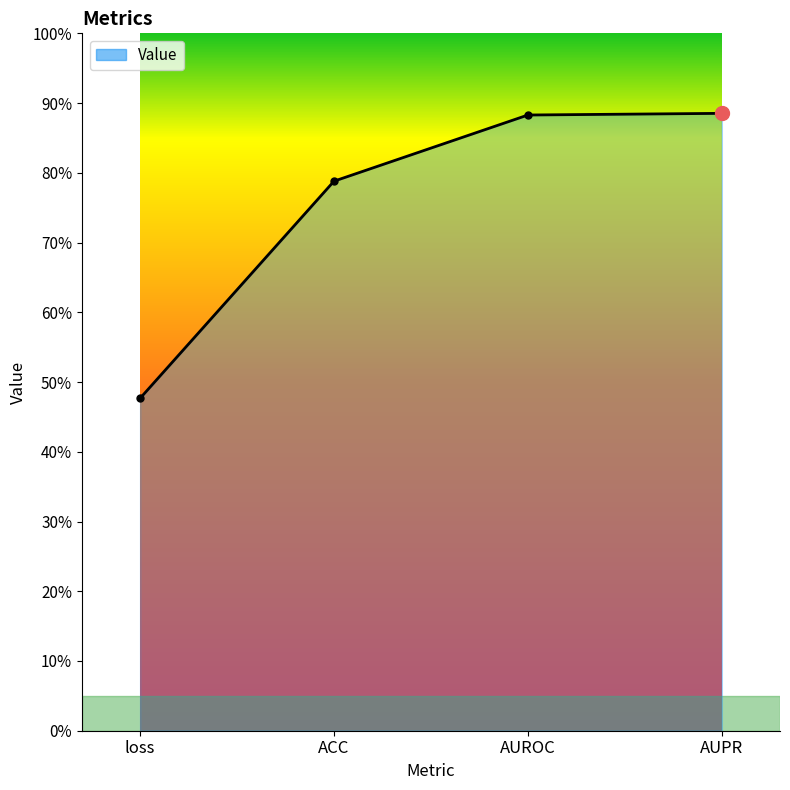

What is the sum of all values?

3.0